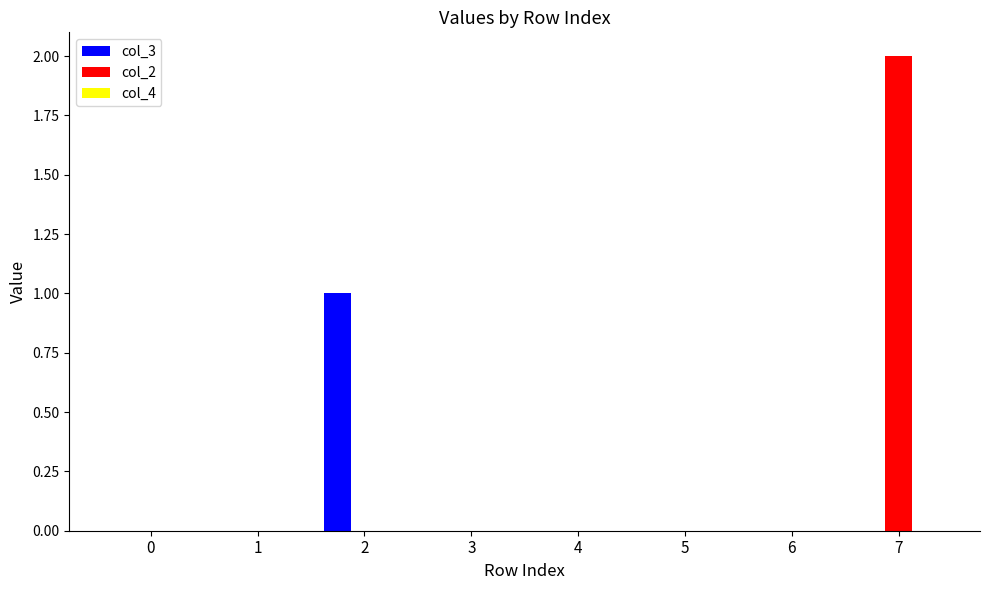

At which category does the chart reach its peak across all series?

7